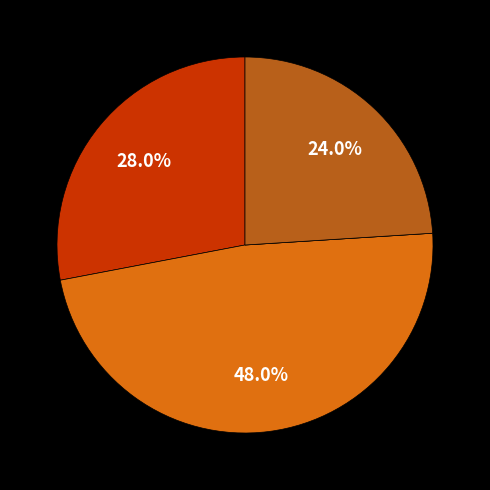

Is there a majority slice in this chart?

No